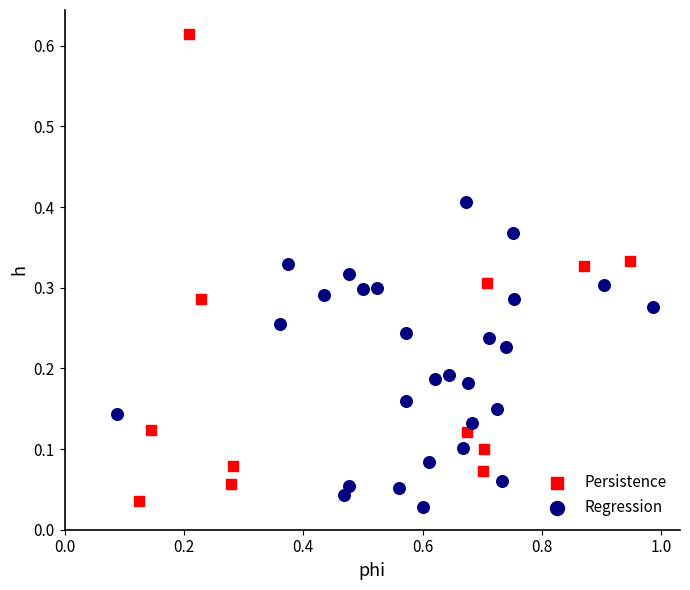

Which series has the widest spread of Y values?

Persistence